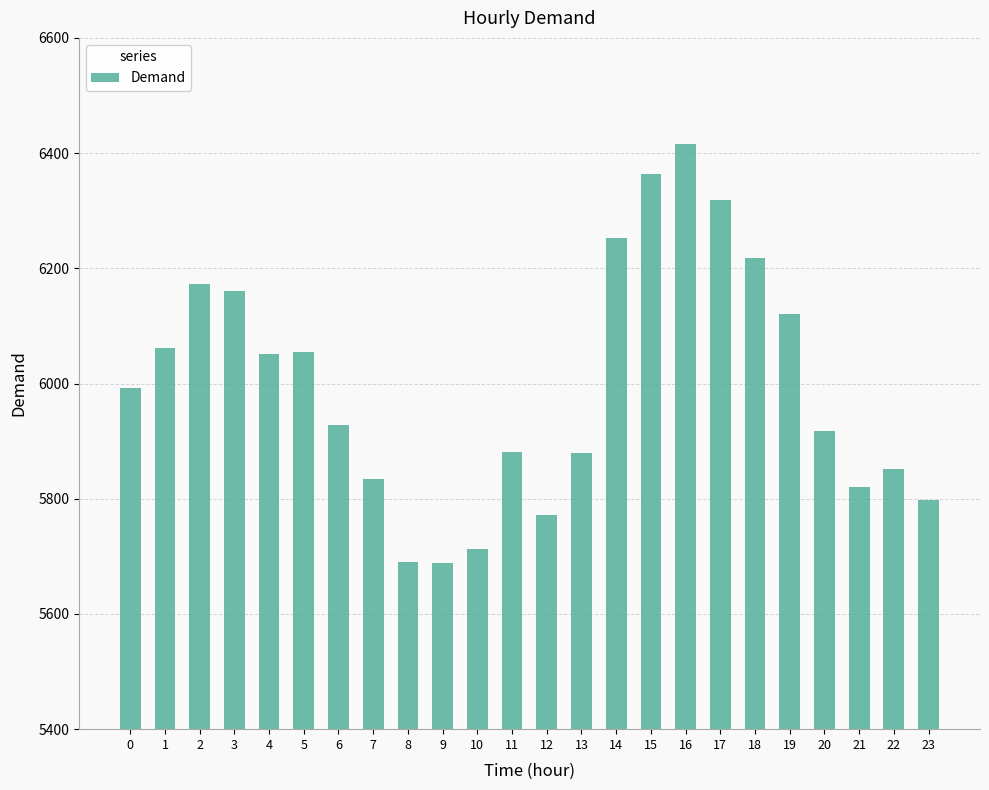

The value at 16 is 6415. True or false?

True